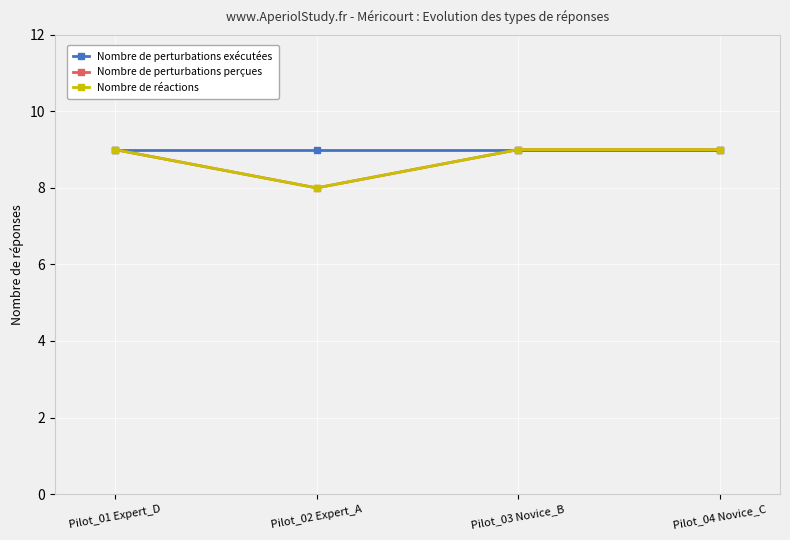

Is this an area chart (filled region under the line)?

No